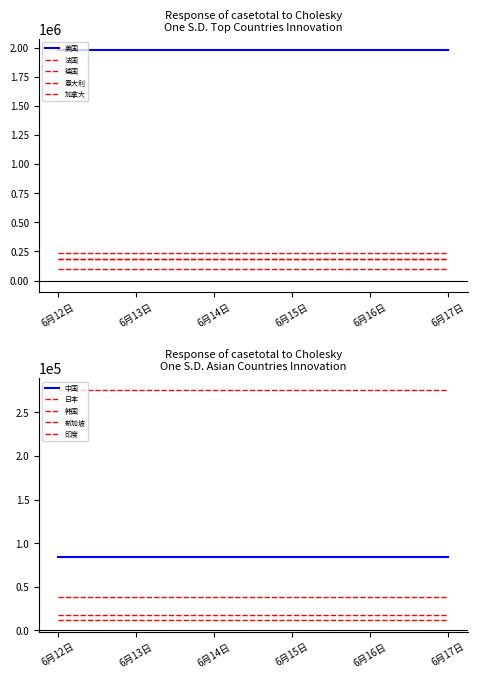

Rank the series at 美国 from highest to lowest value.

6月17日, 6月16日, 6月15日, 6月14日, 6月13日, 6月12日